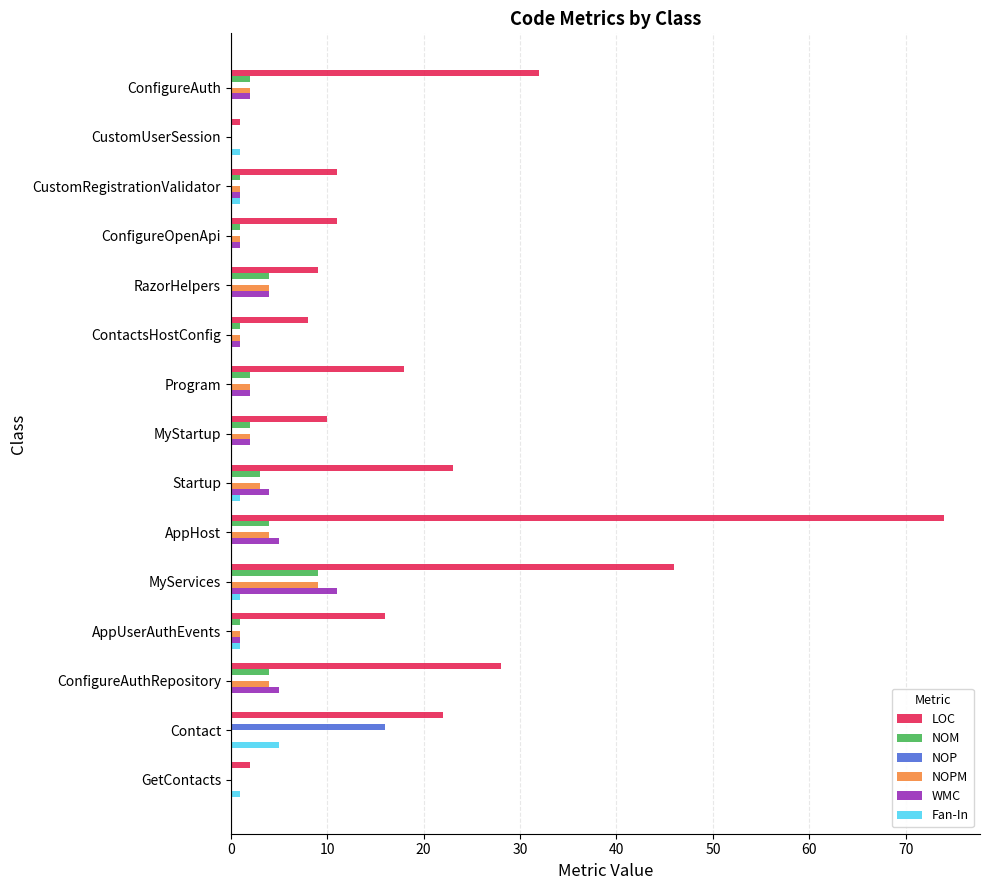

Which series has the largest total across all categories?

LOC